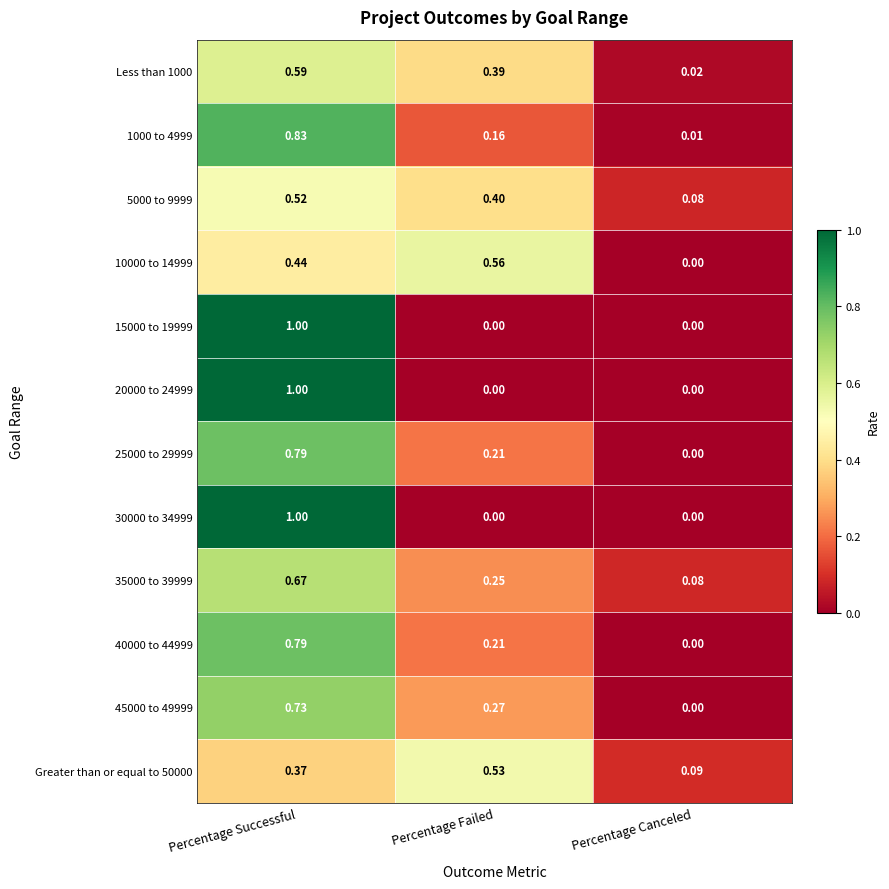

Which label corresponds to the largest value in the chart?

Percentage Successful